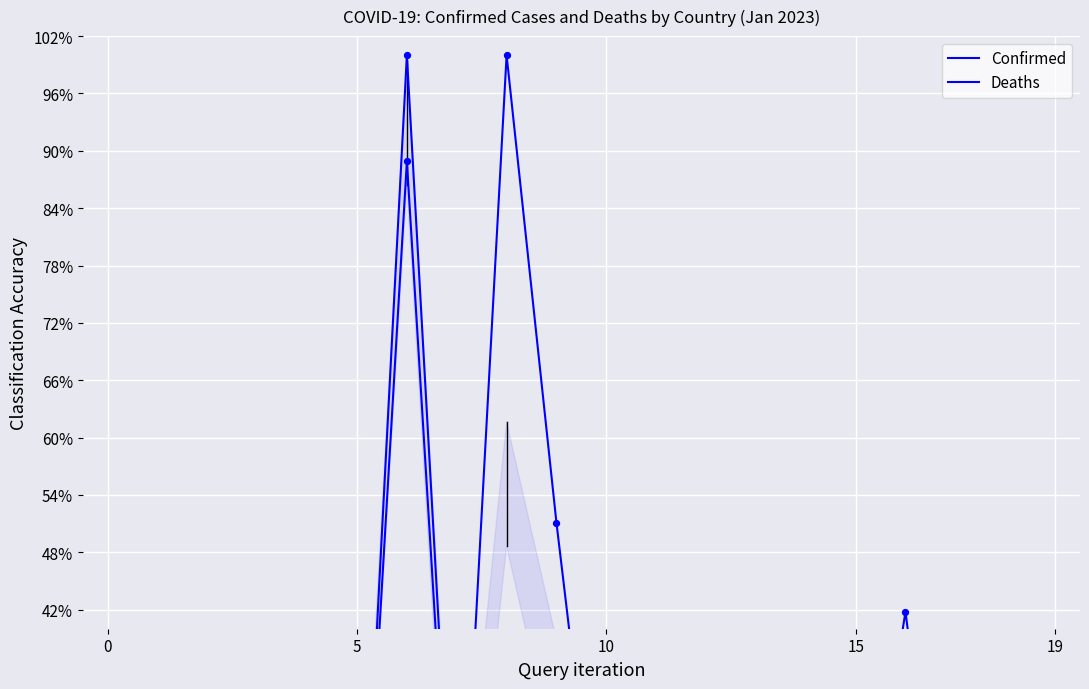

Which series has the largest Y range (max minus min)?

Deaths